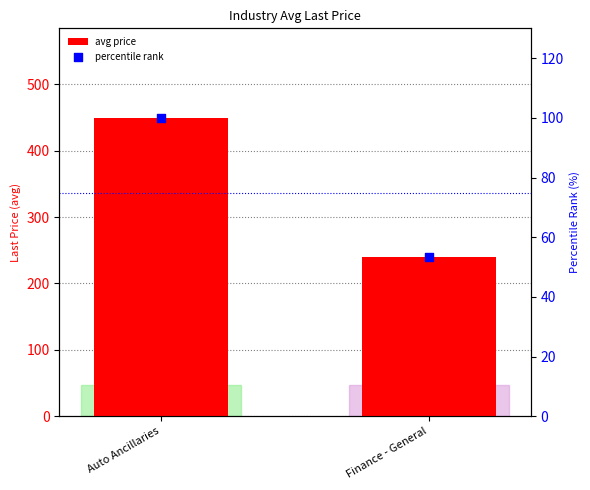

Which series has the widest spread of Y values?

avg price